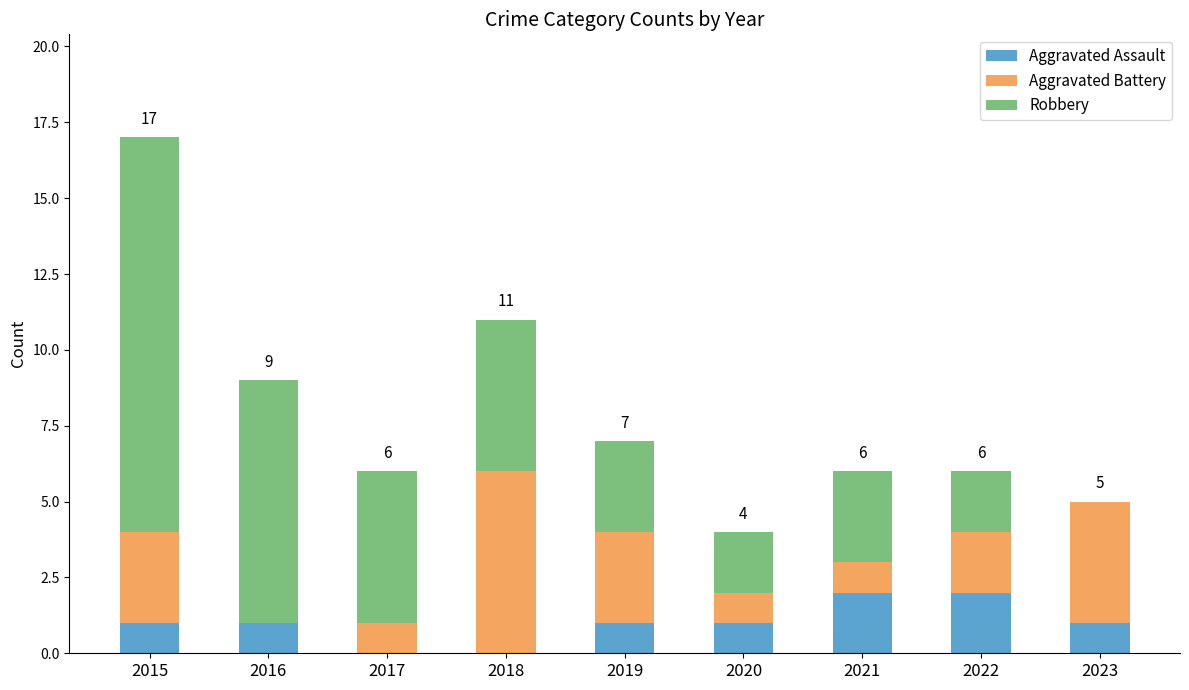

What is the total value across all series at 2019?

7